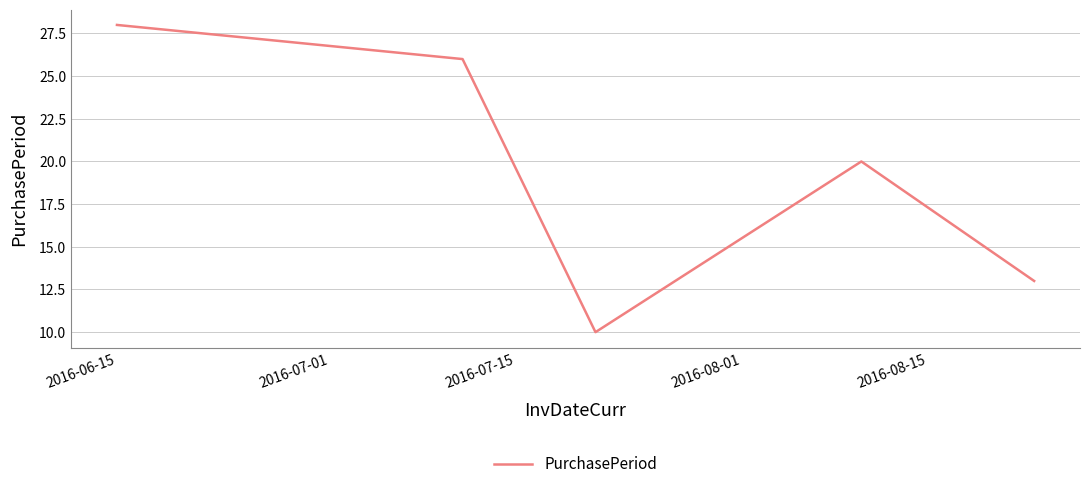

What is the difference between the second highest and minimum values?

16